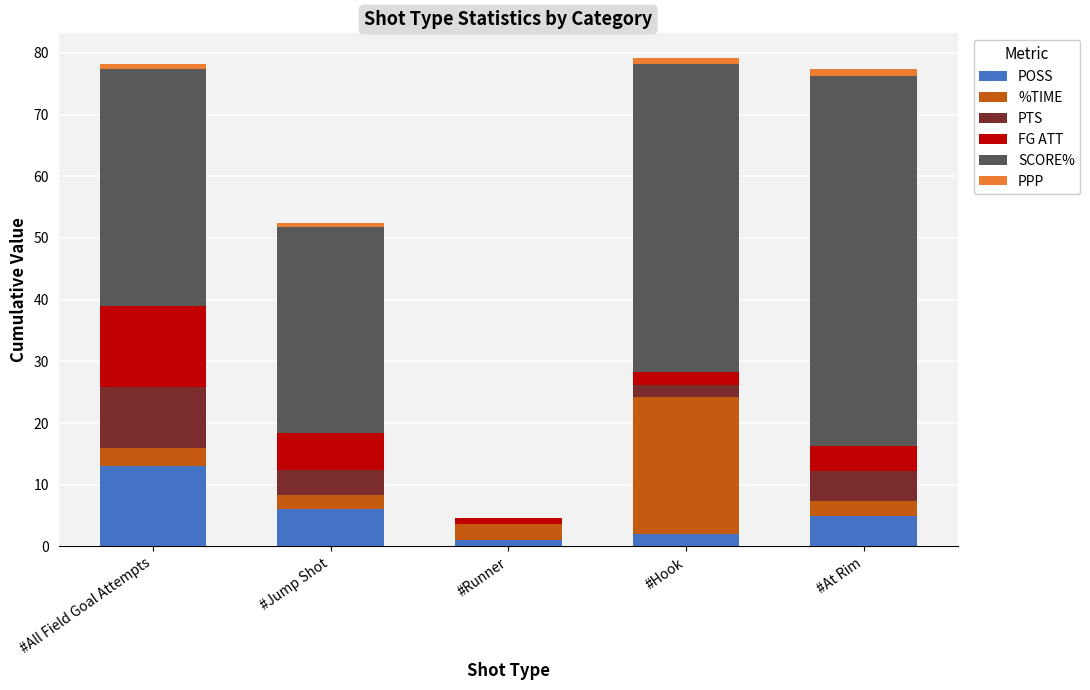

What is the highest value of the POSS series?

13.0